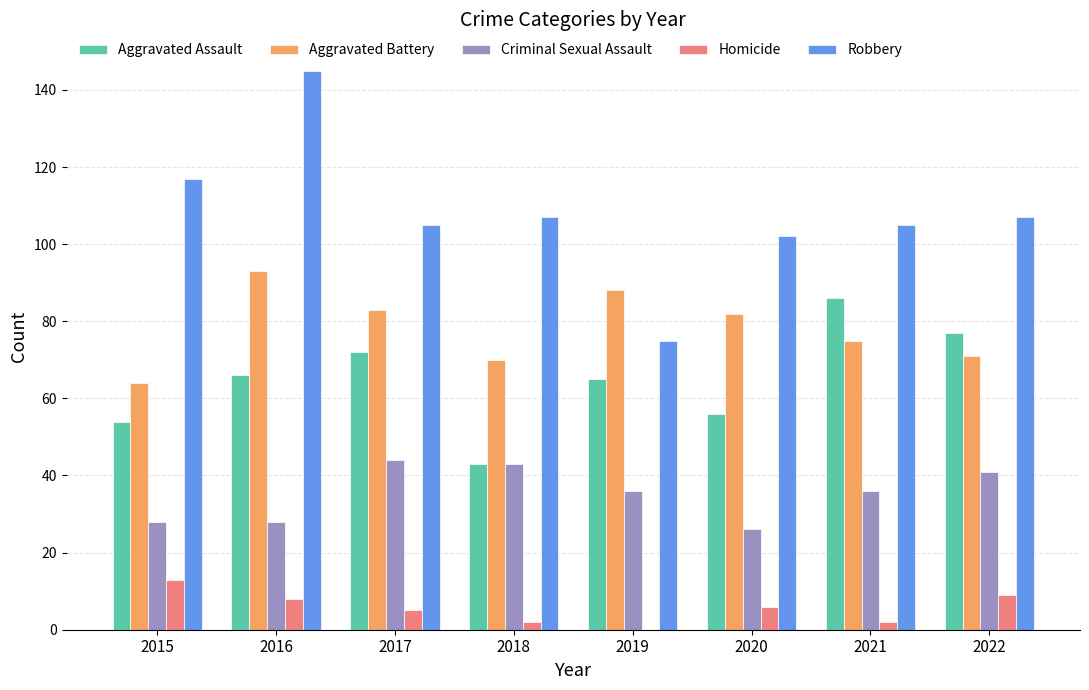

What is the highest value of the Robbery series?

145